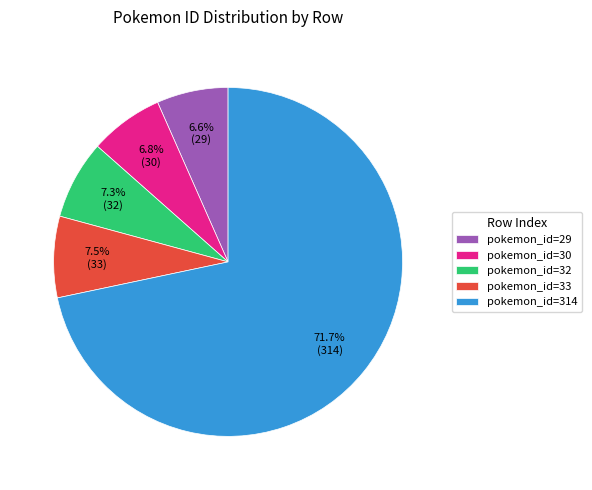

What is the ratio of the value at pokemon_id=32 to the value at pokemon_id=30?

1.1